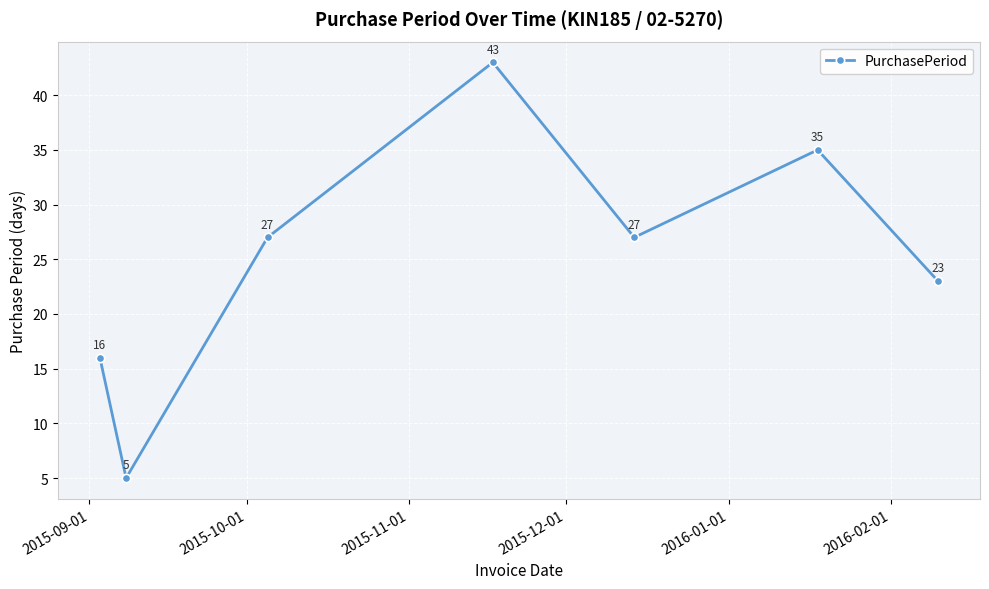

How many values are between 16 and 35?

5